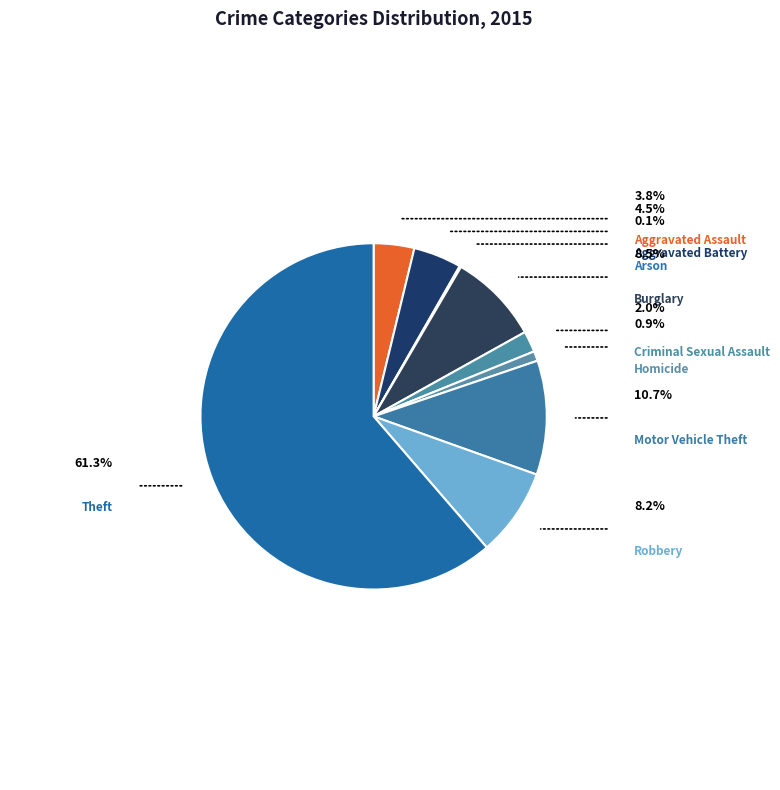

To the nearest percent, what percentage of the pie is Aggravated Battery?

4%